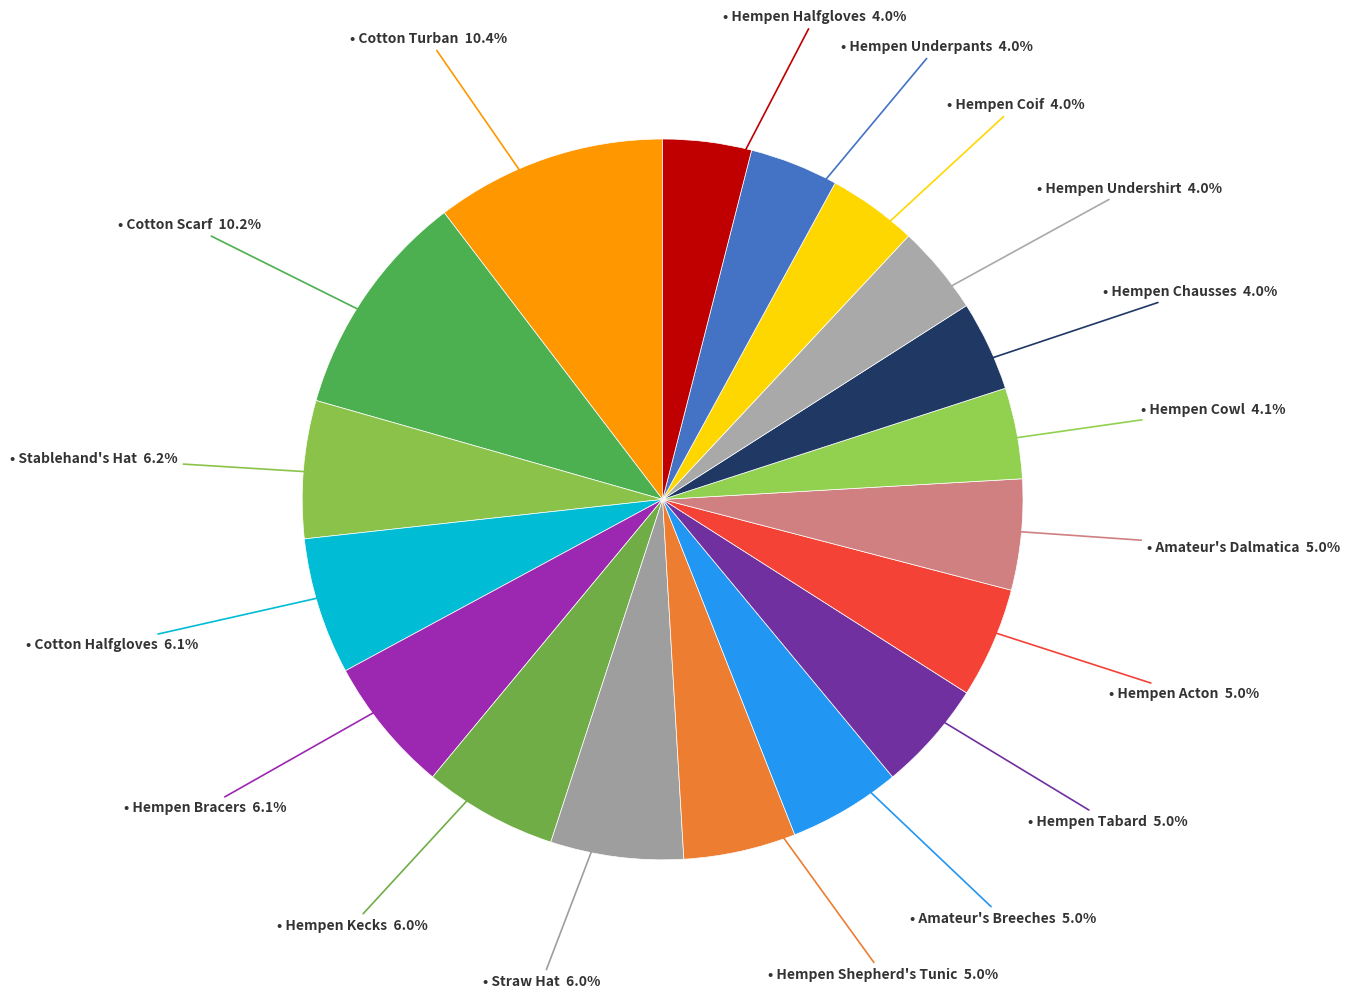

How many segments does this pie chart have?

18